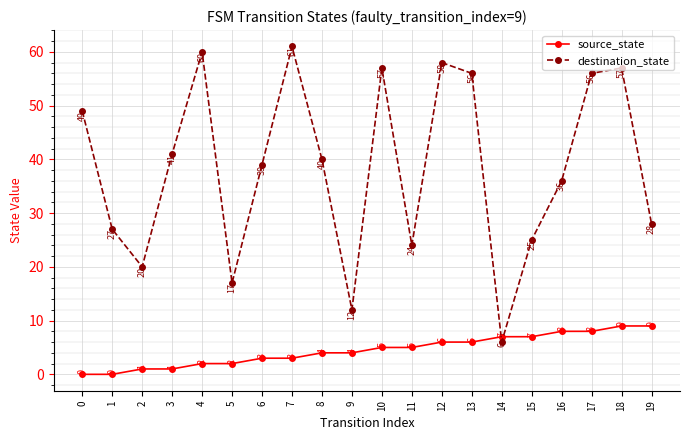

At how many categories does at least one series exceed 8?

19